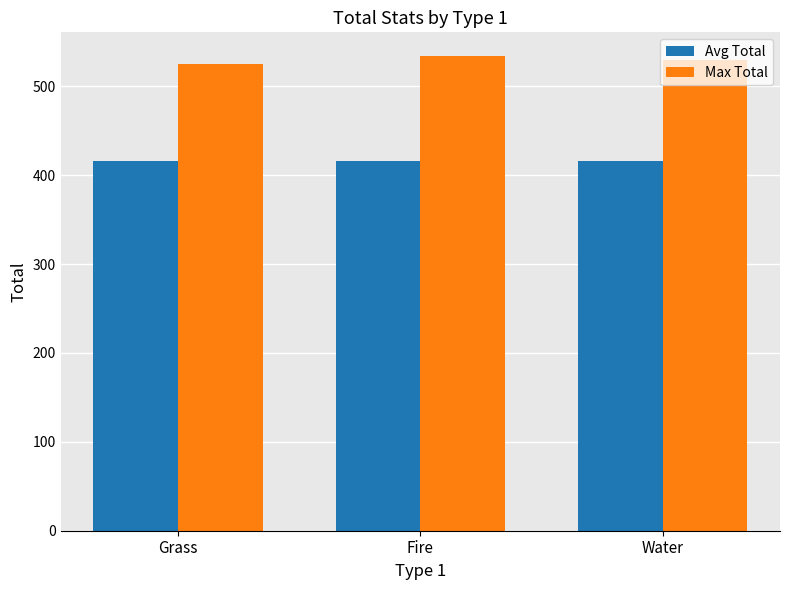

What value does the Avg Total series have at Fire?

416.0